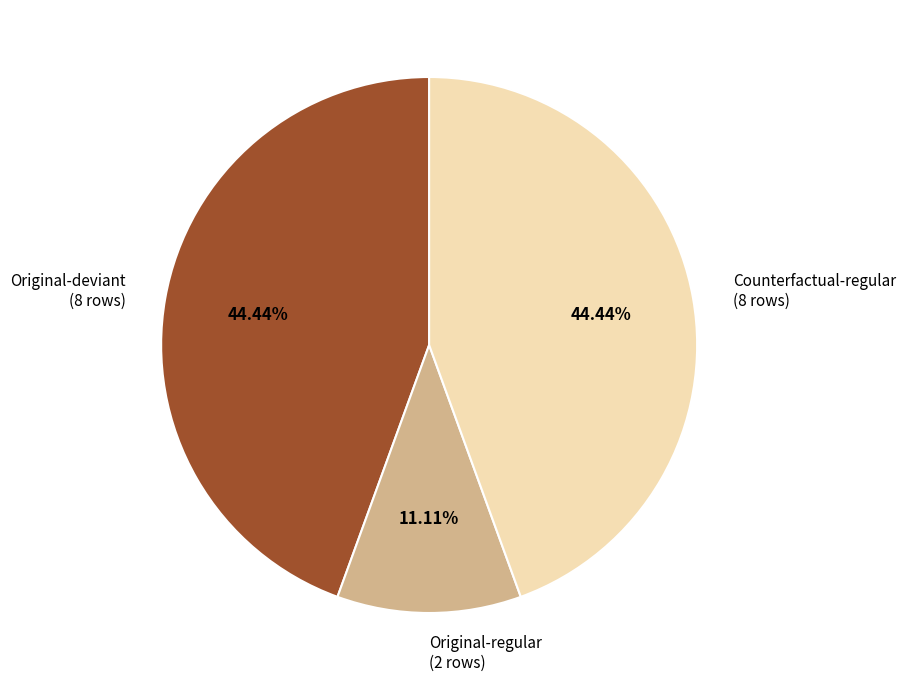

Approximately how many times larger is the value at Counterfactual-regular (8 rows) compared to Original-deviant (8 rows)?

1.0